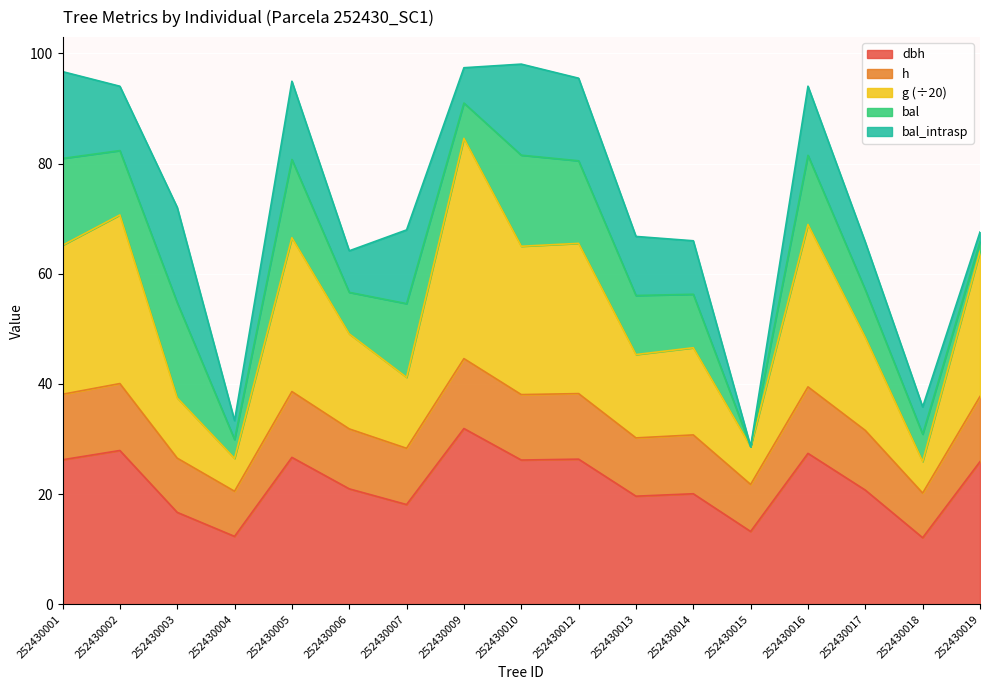

What is the difference between the second highest and minimum values in the dbh series?

15.8